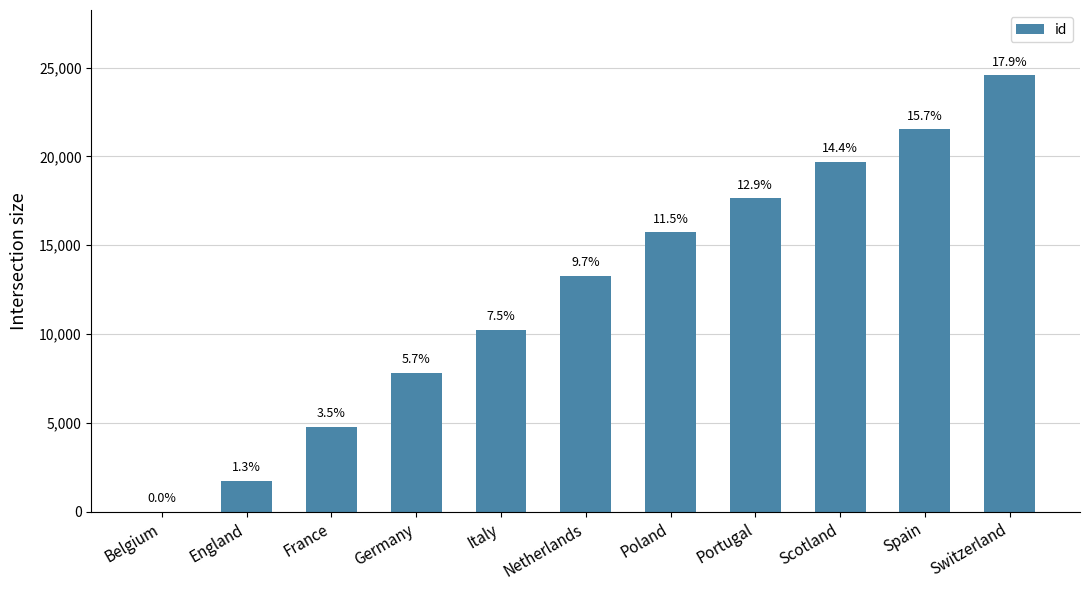

Are the bars horizontal?

No